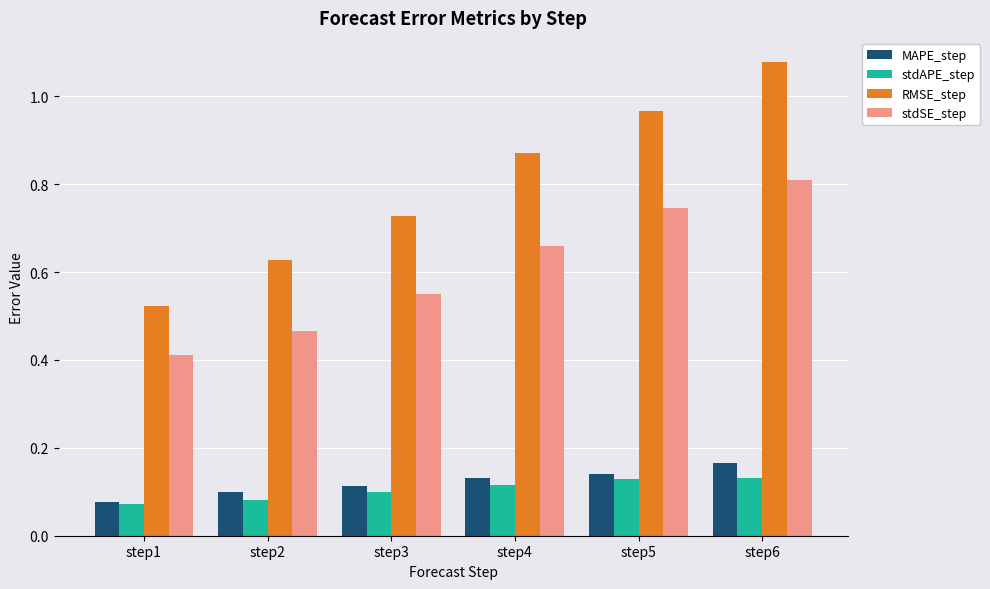

Which series has the largest range (max minus min)?

RMSE_step